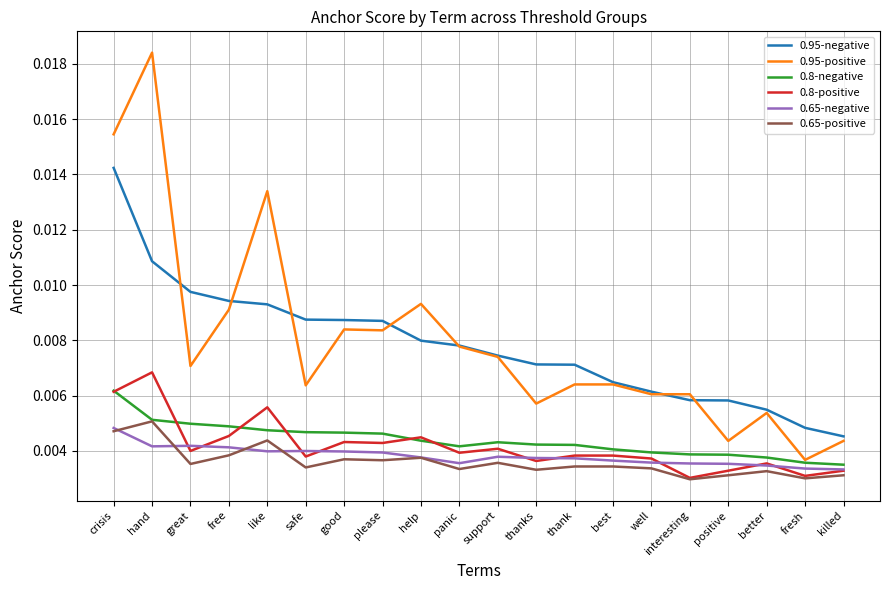

Is this an area chart (filled region under the line)?

No